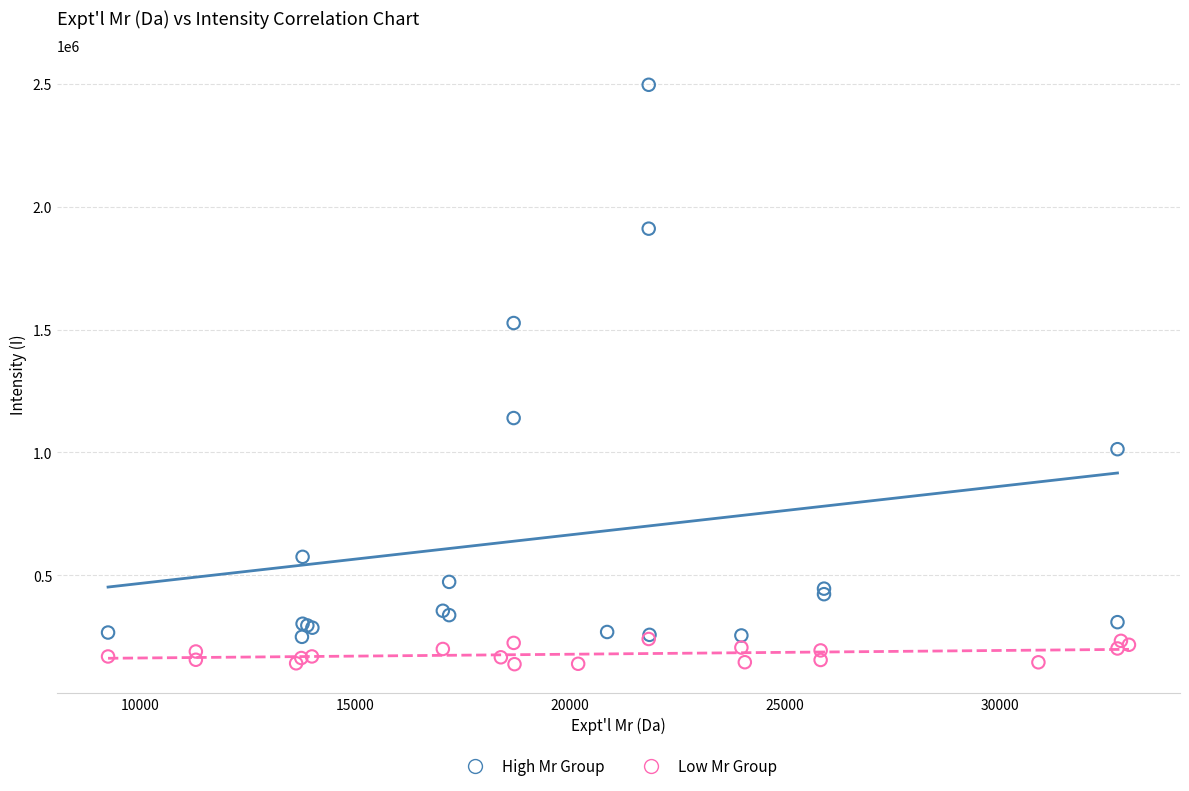

Which series reaches the maximum Y coordinate?

High Mr Group